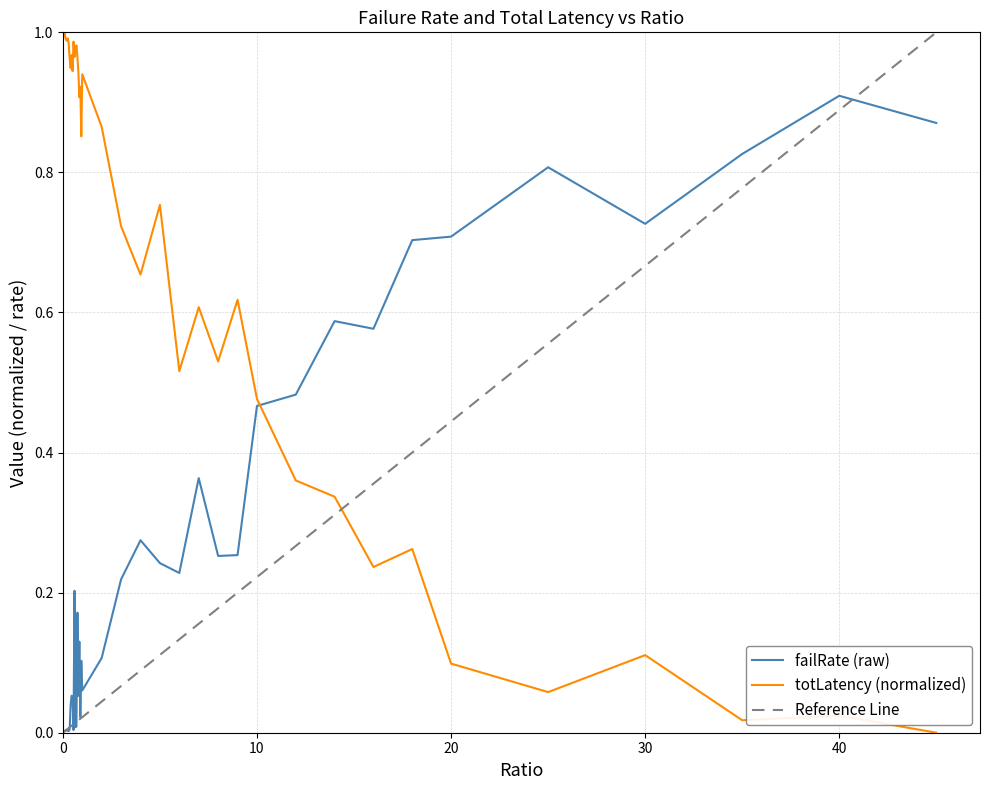

True or false: failRate has more than 2 interior local peaks.

True